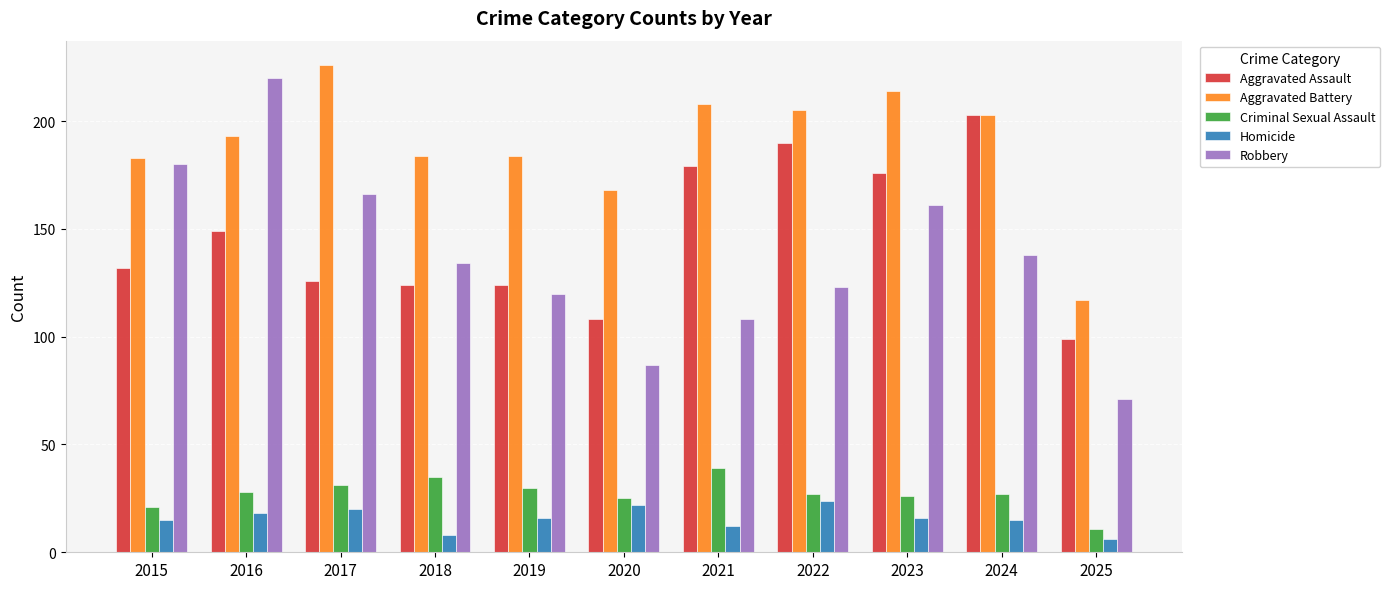

The value of Aggravated Battery at 2020 is 46. True or false?

False